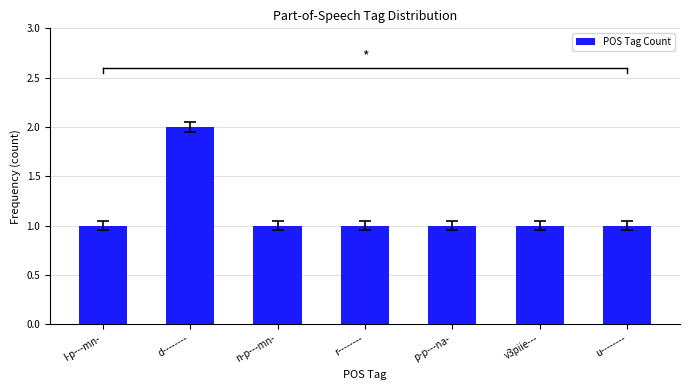

What is the difference between the values at d-------- and n-p---mn-?

1